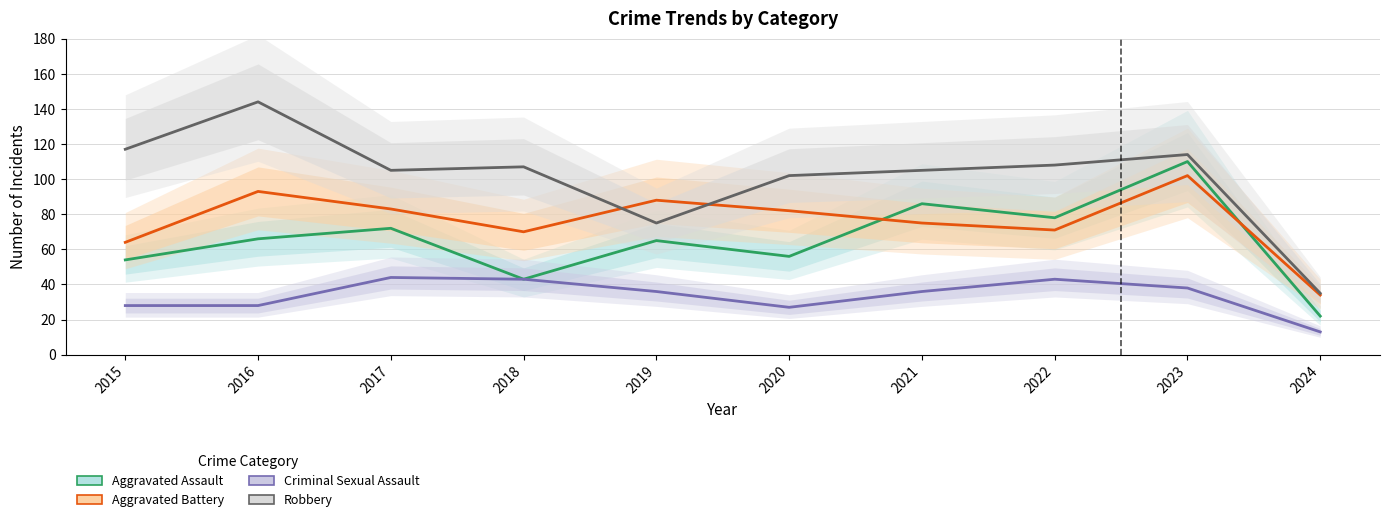

What is the highest value of the Aggravated Assault series?

110